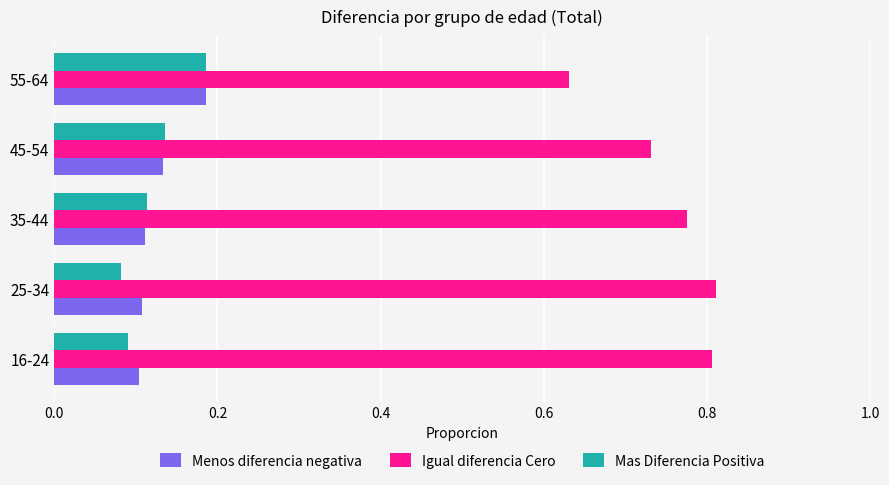

Count the number of categories in the chart.

5